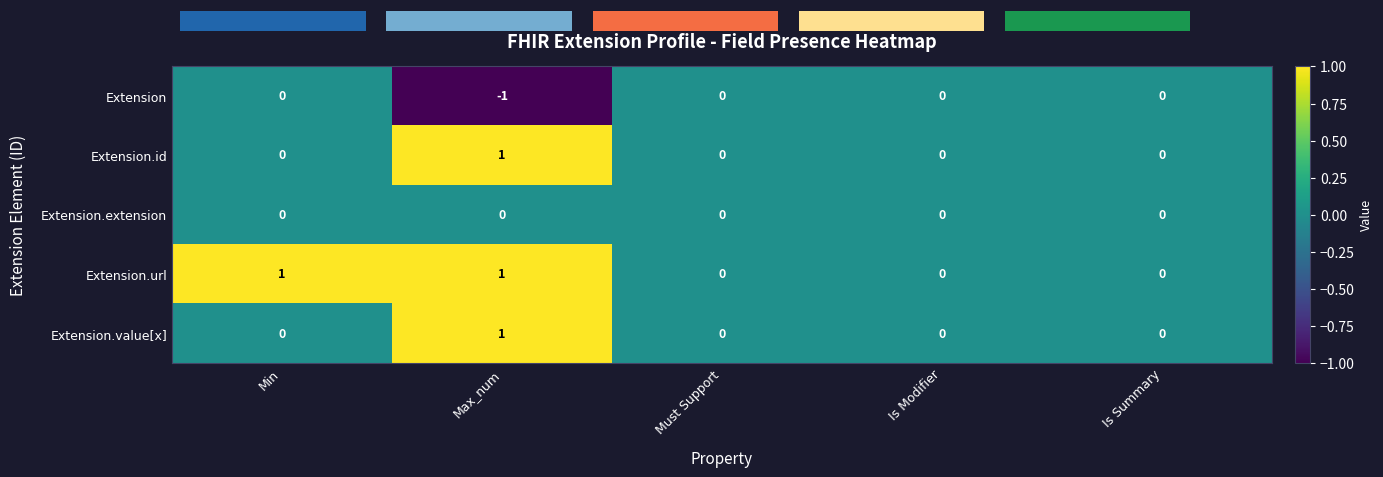

At which category does the chart reach its minimum across all series?

Max_num